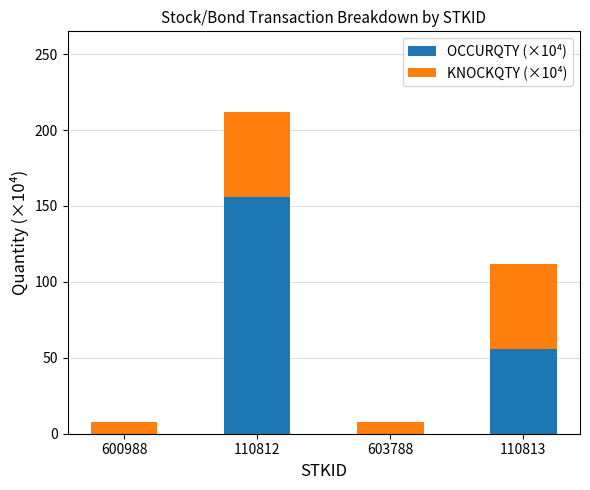

The OCCURQTY (×10⁴) series shows 156.0 at 110812. True or false?

True